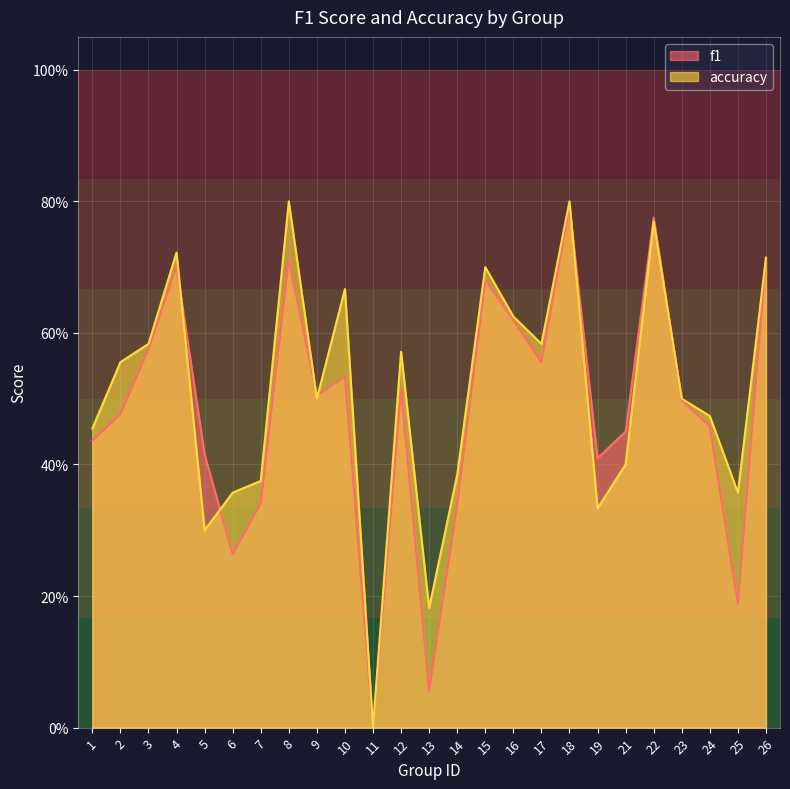

What is the highest value of the f1 series?

0.8